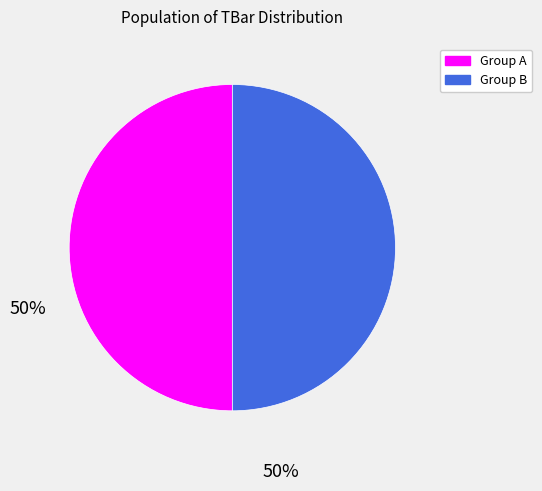

The Group A slice represents 50% of the pie. True or false?

True